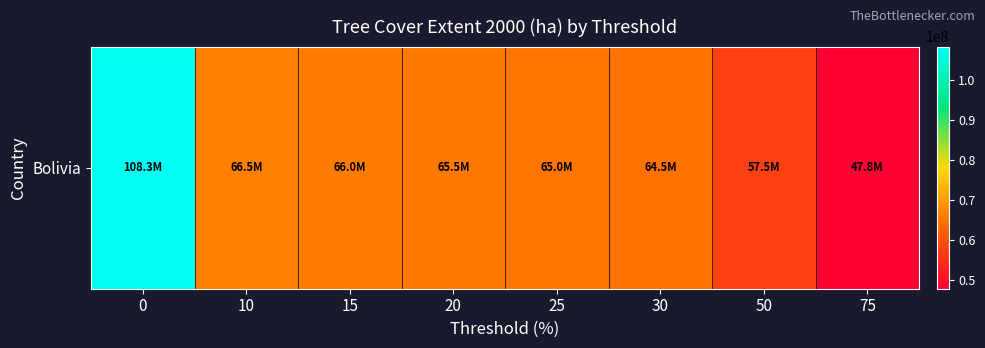

How many series are shown in this chart?

1